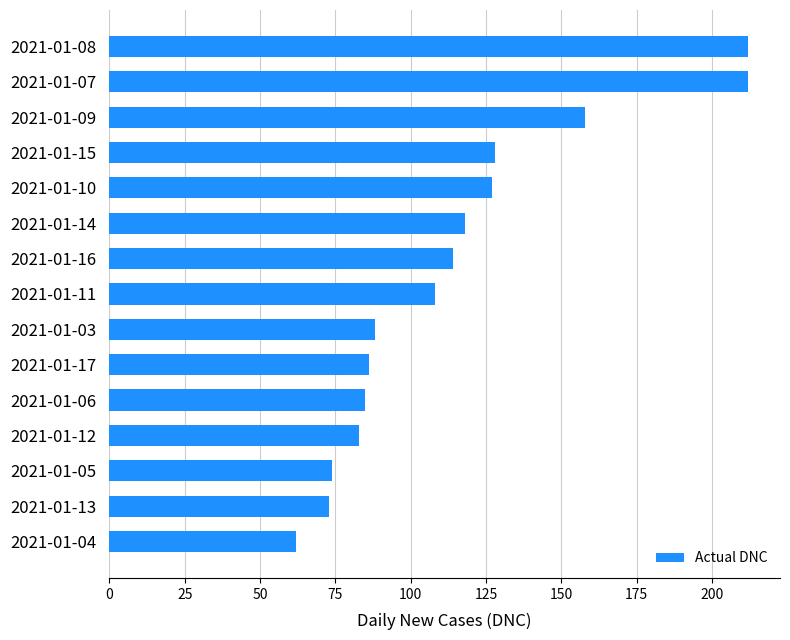

Between 2021-01-08 and 2021-01-09, which is larger?

2021-01-08